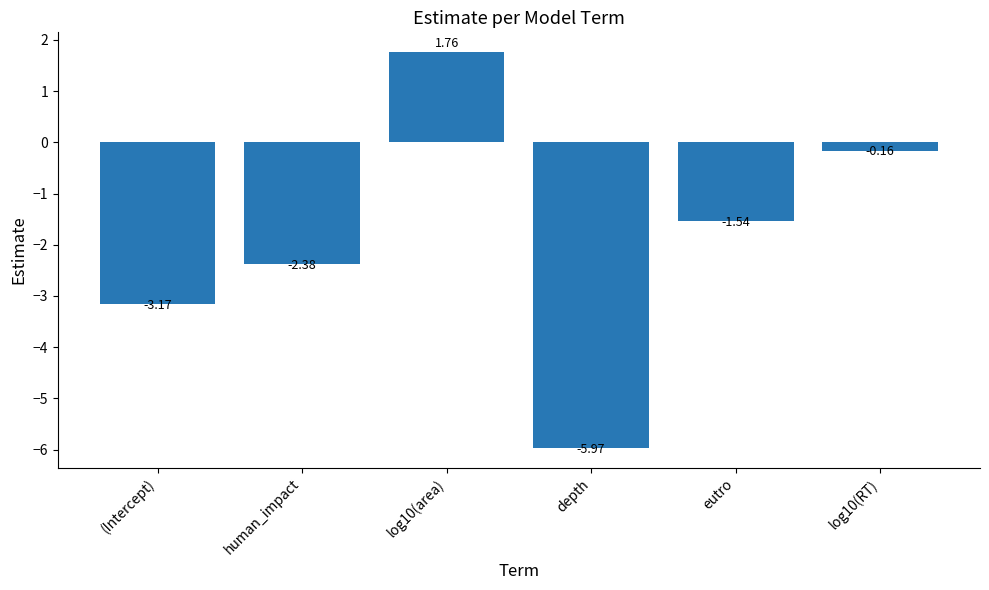

Rank the categories by value from highest to lowest.

log10(area), log10(RT), eutro, human_impact, (Intercept), depth